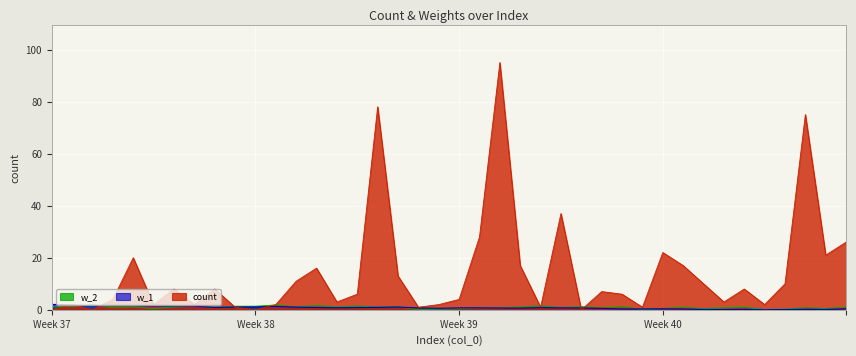

The value of count at Week 40 is 22.0. True or false?

True